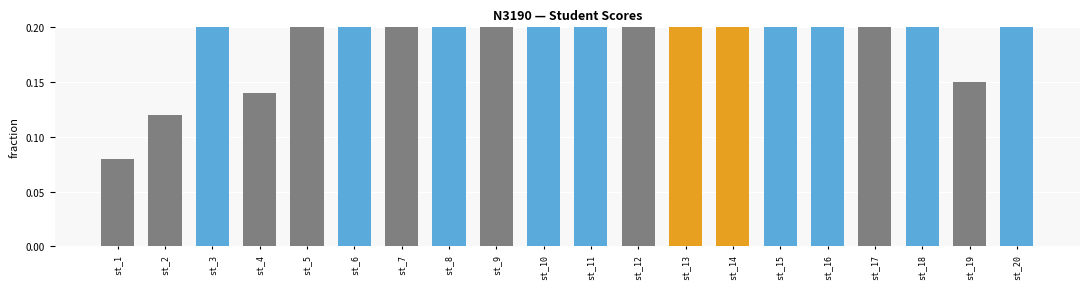

List the labels in order of value, smallest first.

st_1, st_2, st_4, st_19, st_7, st_12, st_5, st_9, st_17, st_8, st_16, st_13, st_14, st_18, st_3, st_6, st_15, st_20, st_10, st_11